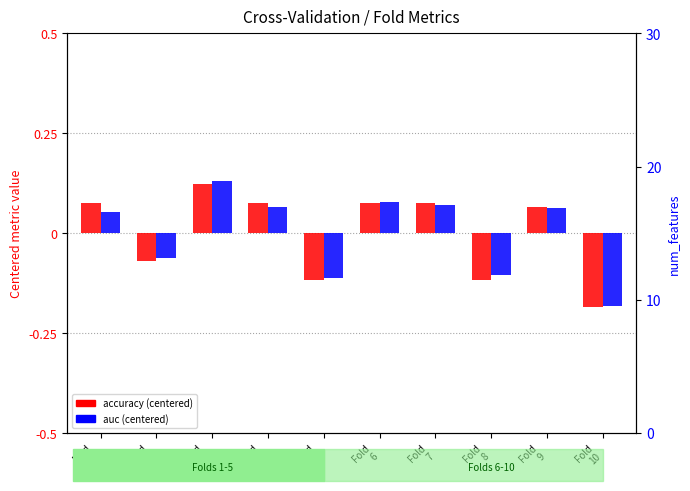

How many bars are there in each group?

2